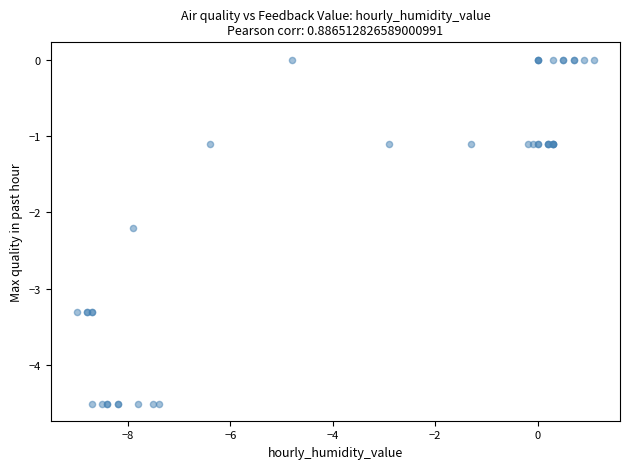

What Y value in the scatter plot is closest to -2?

-2.2